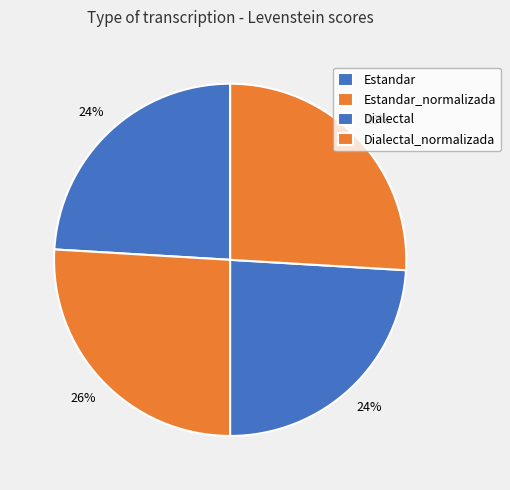

To the nearest percent, what is the combined percentage of Dialectal and Estandar?

48%